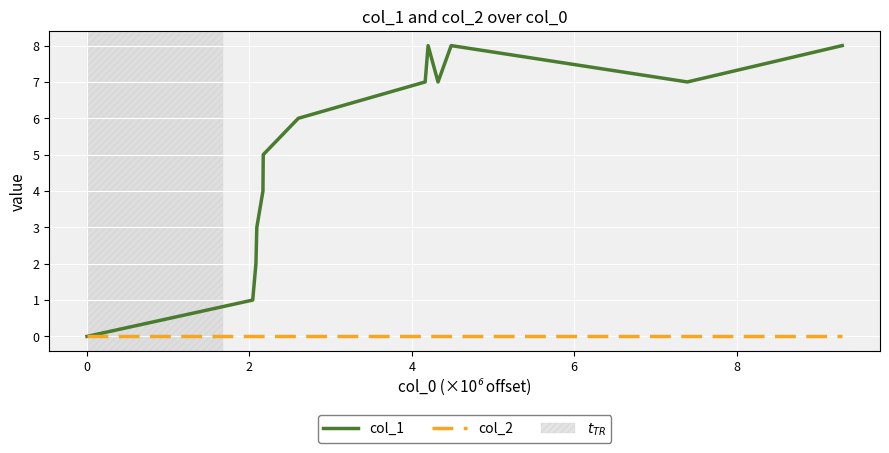

List the series in order of their overall mean, highest first.

col_1, col_2